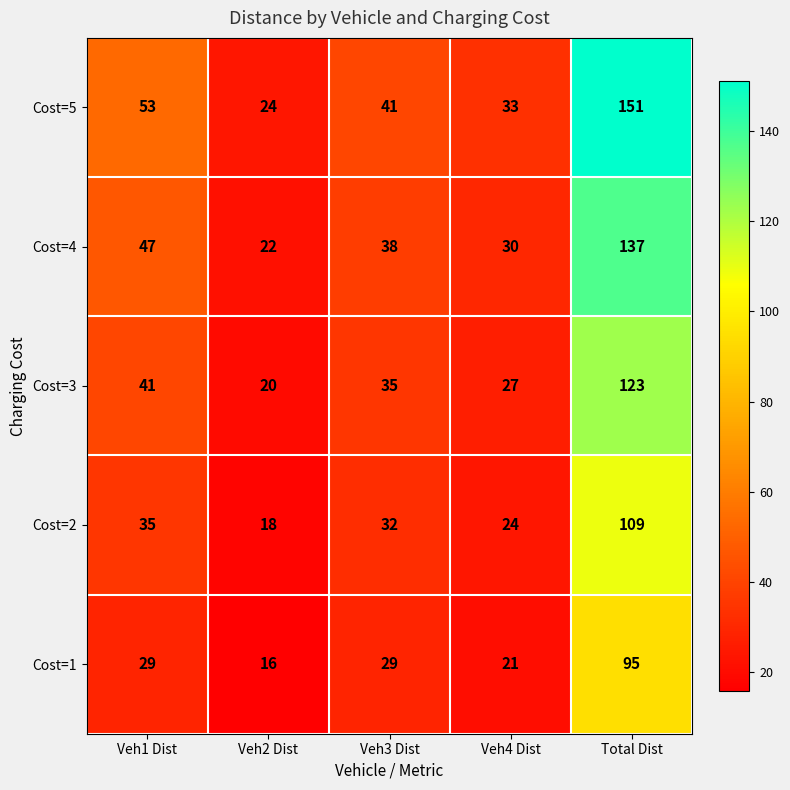

At how many categories does at least one series exceed 78?

1